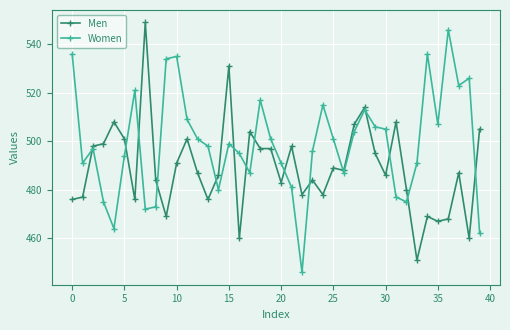

Rank the series by their average value, from lowest to highest.

Men, Women